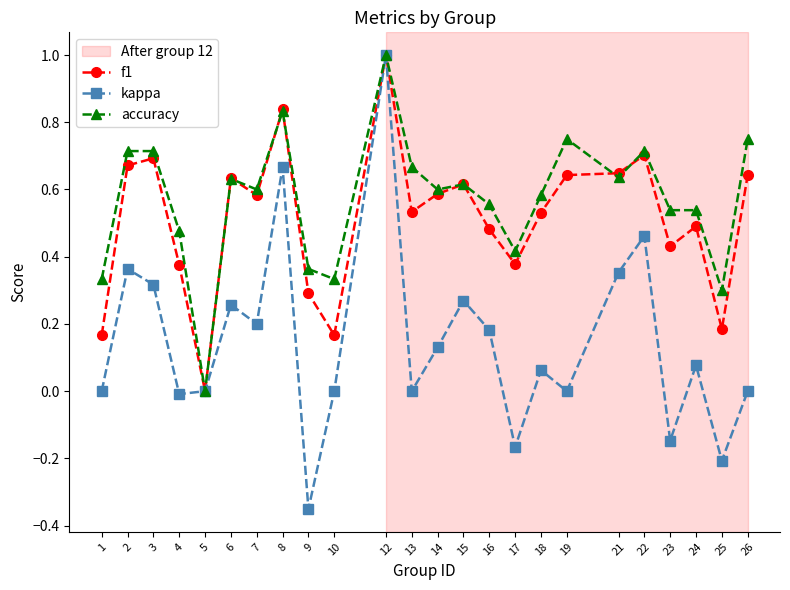

What is the value of the f1 point at the 11th from the left?

1.0